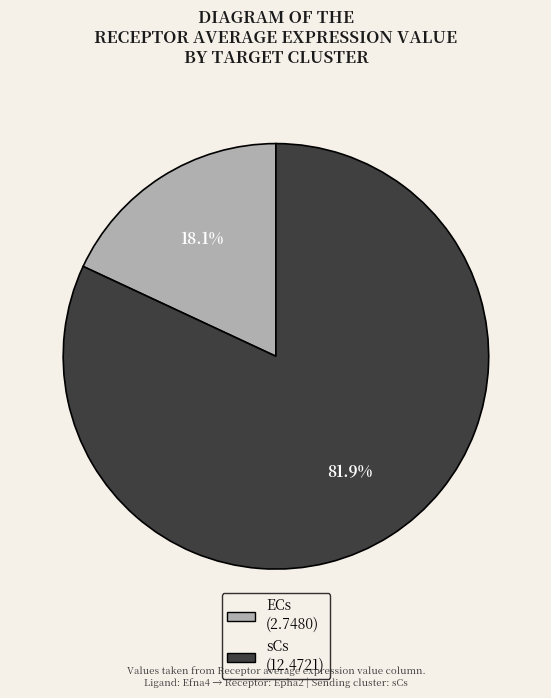

True or false: sCs accounts for 82% of the total.

True